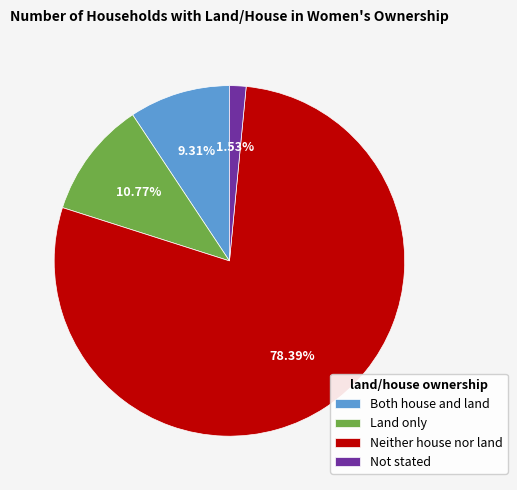

To the nearest percent, what is the average slice percentage?

25%